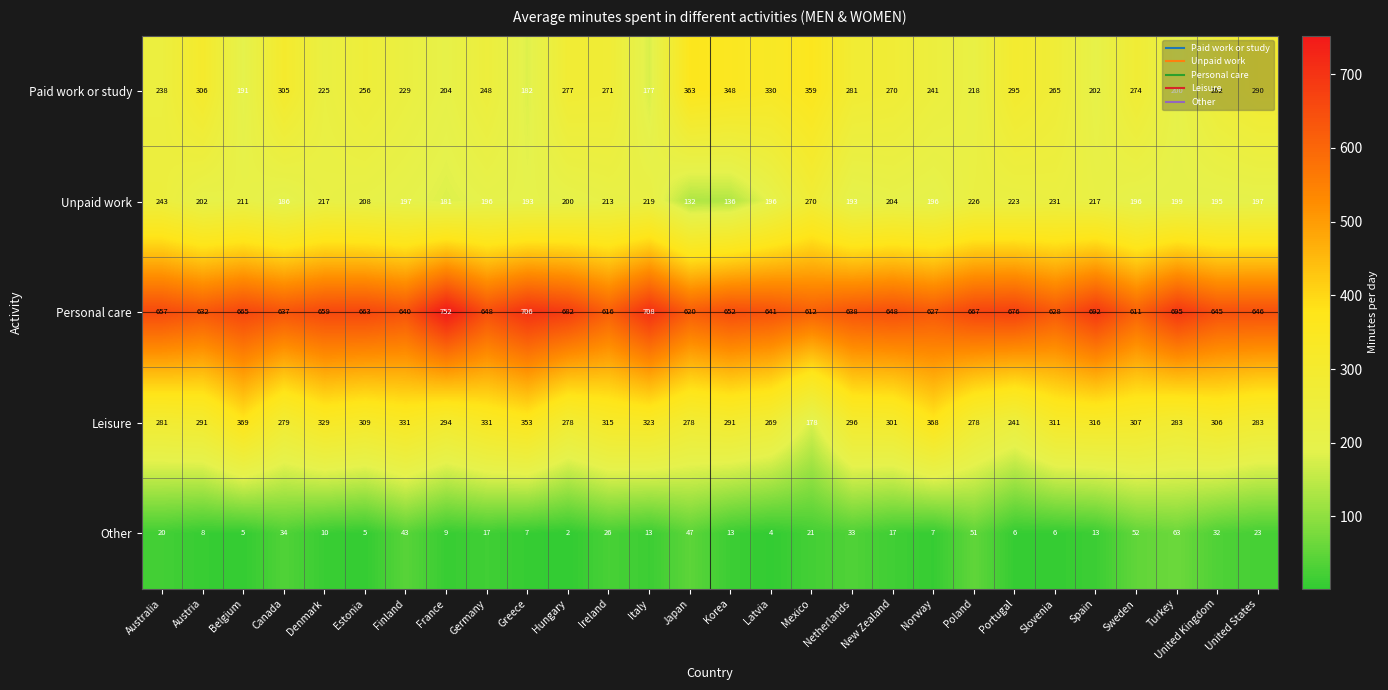

How many data points does each series have?

28